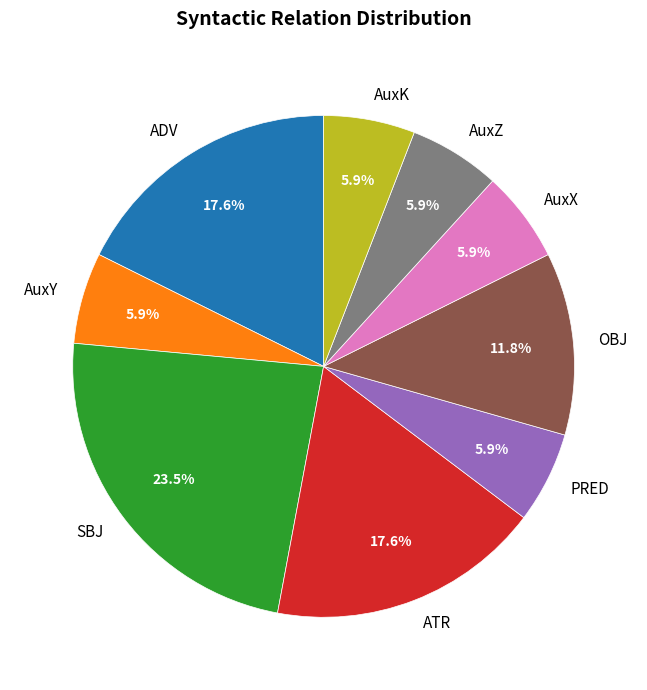

Is it true that ATR is 28% of the pie?

False